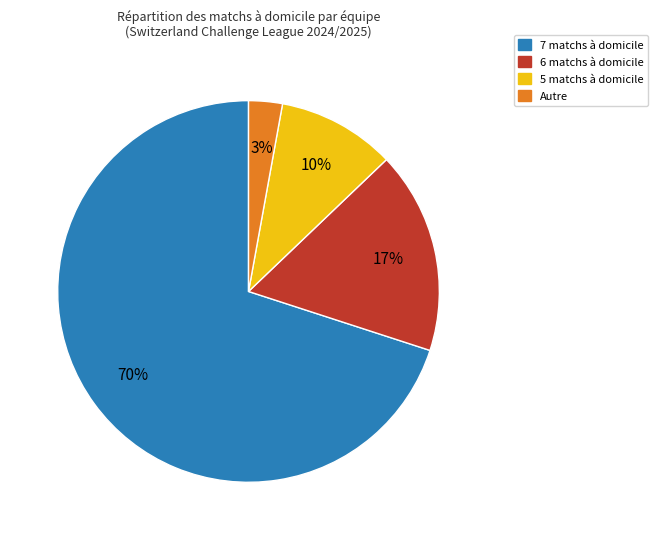

To the nearest percent, what is the difference between the largest and smallest slice percentages?

67%